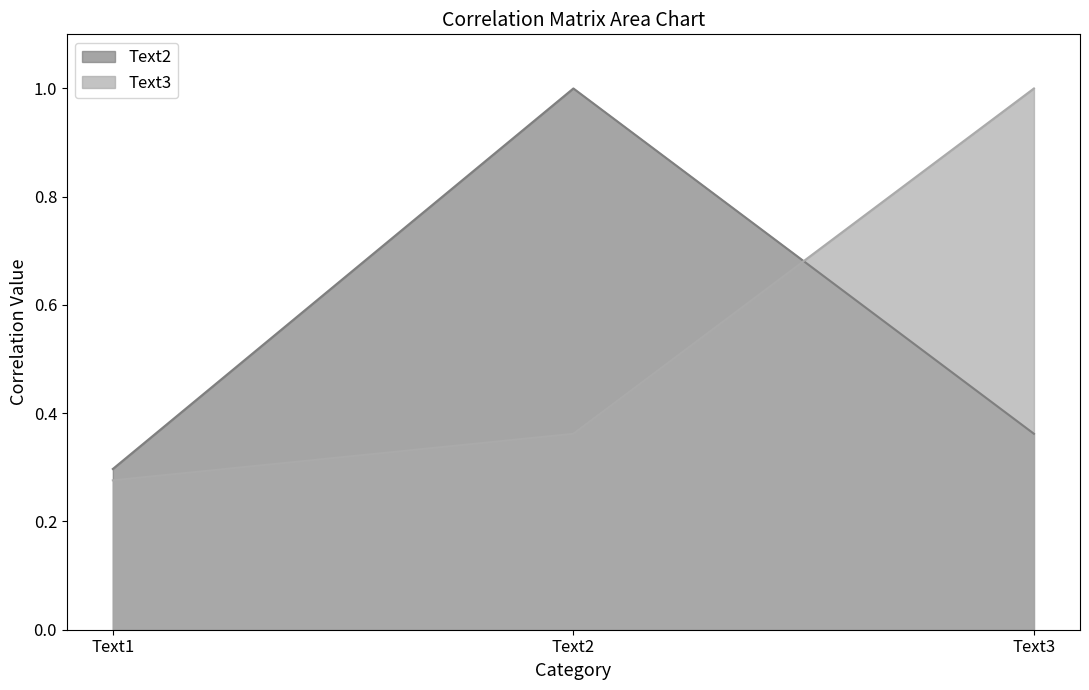

Which has a higher value, Text3 or Text2?

Text2